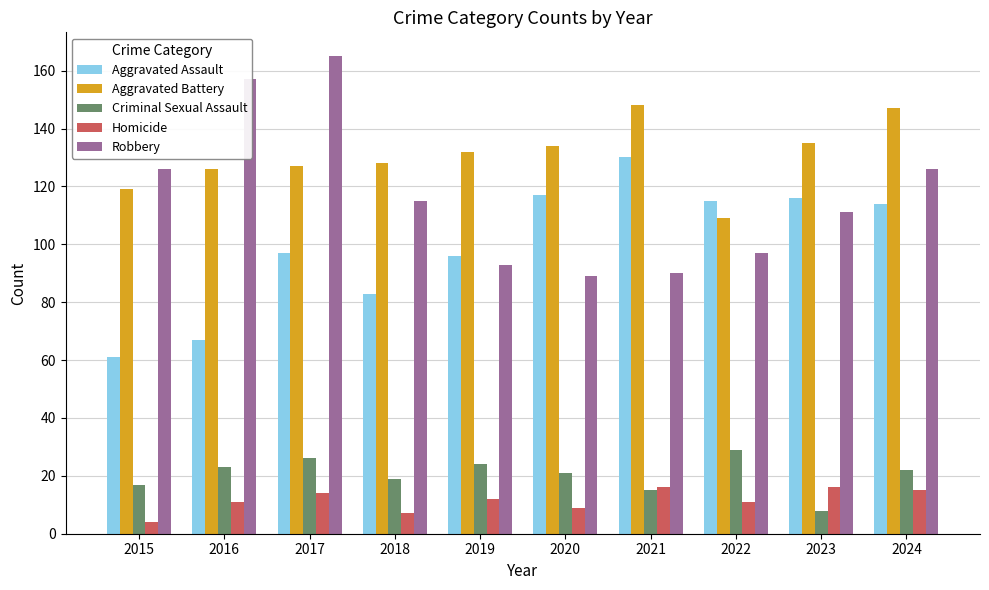

Reading left to right, transcribe all the data shown in this chart.

Aggravated Assault: 61	67	97	83	96	117	130	115	116	114
Aggravated Battery: 119	126	127	128	132	134	148	109	135	147
Criminal Sexual Assault: 17	23	26	19	24	21	15	29	8	22
Homicide: 4	11	14	7	12	9	16	11	16	15
Robbery: 126	157	165	115	93	89	90	97	111	126